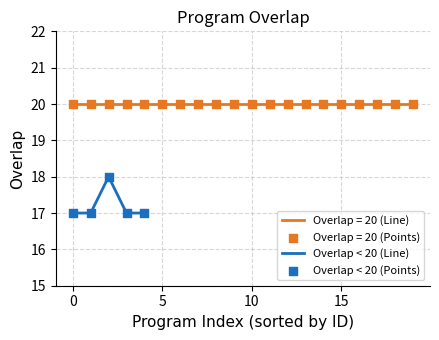

Which series has the largest Y range (max minus min)?

Overlap < 20 (Line)